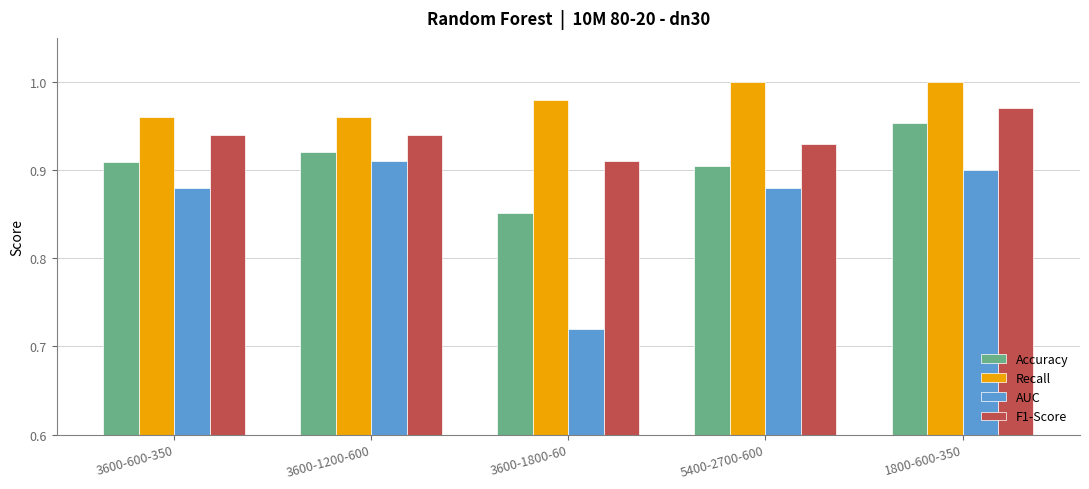

Rank the series at 3600-1800-60 from lowest to highest value.

AUC, Accuracy, F1-Score, Recall